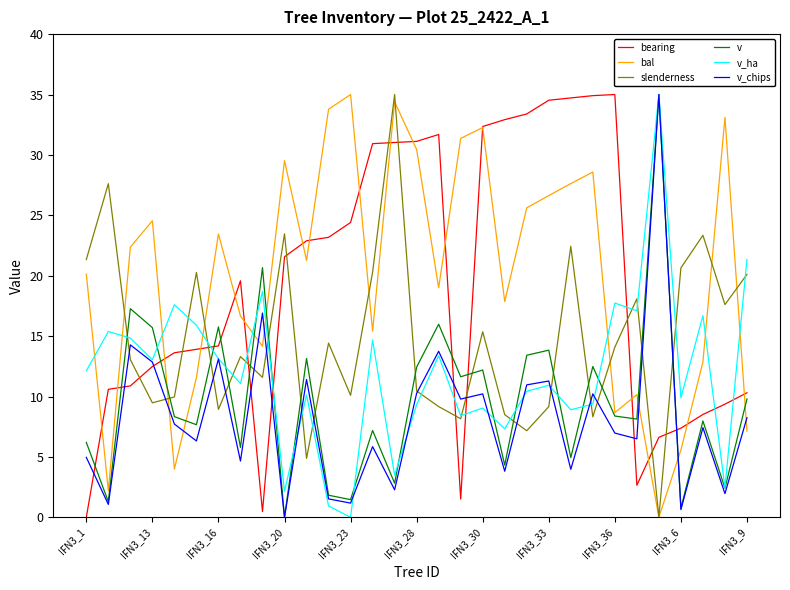

What is the highest value of the v_ha series?

35.0